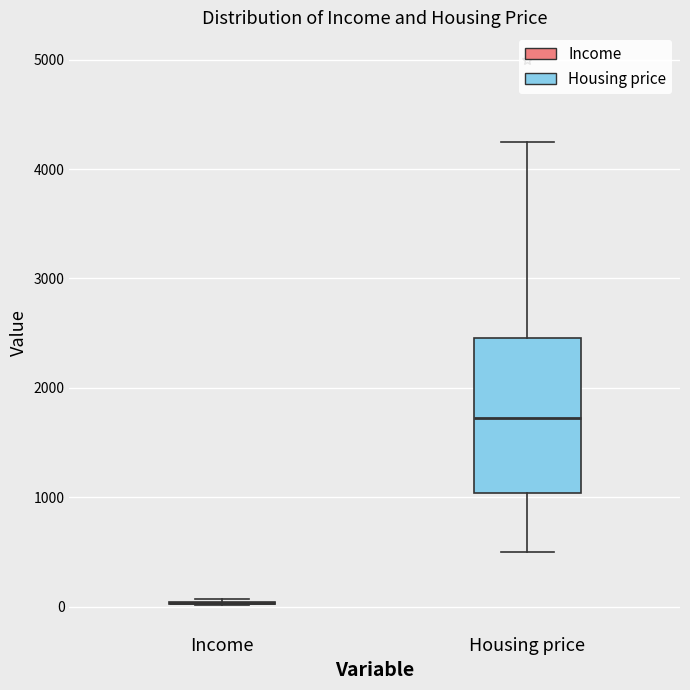

Reading left to right, read every box against the y-axis: the position of its median line, the range the box covers, and the ends of its whiskers. The values are not printed on the chart, so give them approximately, as read against the axis.

Income: box collapsed to a line at 0, whiskers 0 to 100
Housing price: median 1700, box 1000 to 2500, whiskers 500 to 4300